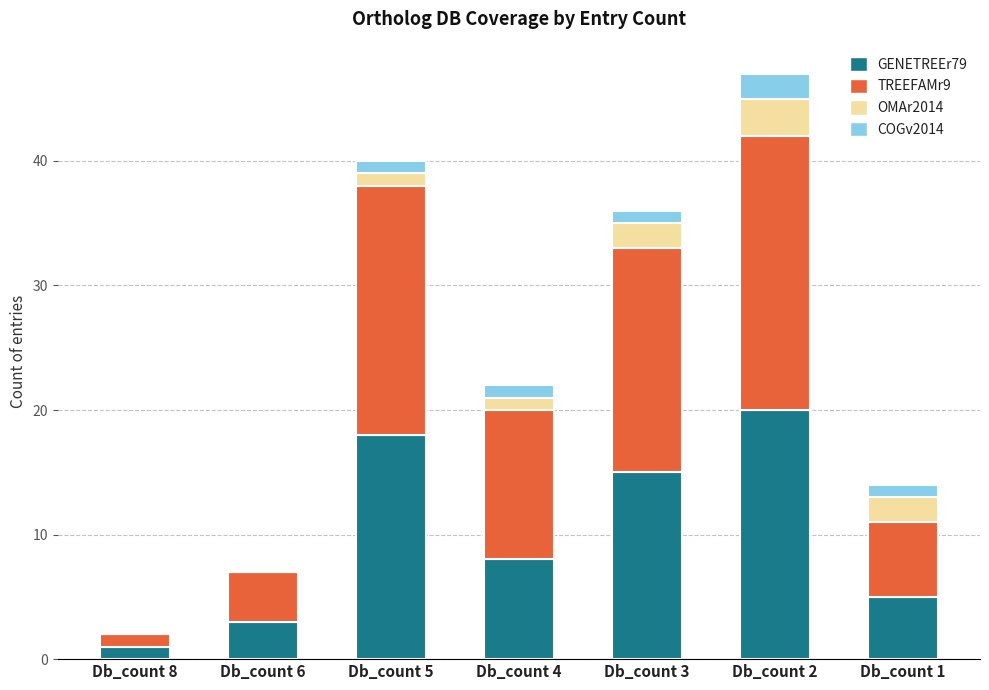

Reading right to left, what are the values for GENETREEr79?

Db_count 1=5	Db_count 2=20	Db_count 3=15	Db_count 4=8	Db_count 5=18	Db_count 6=3	Db_count 8=1